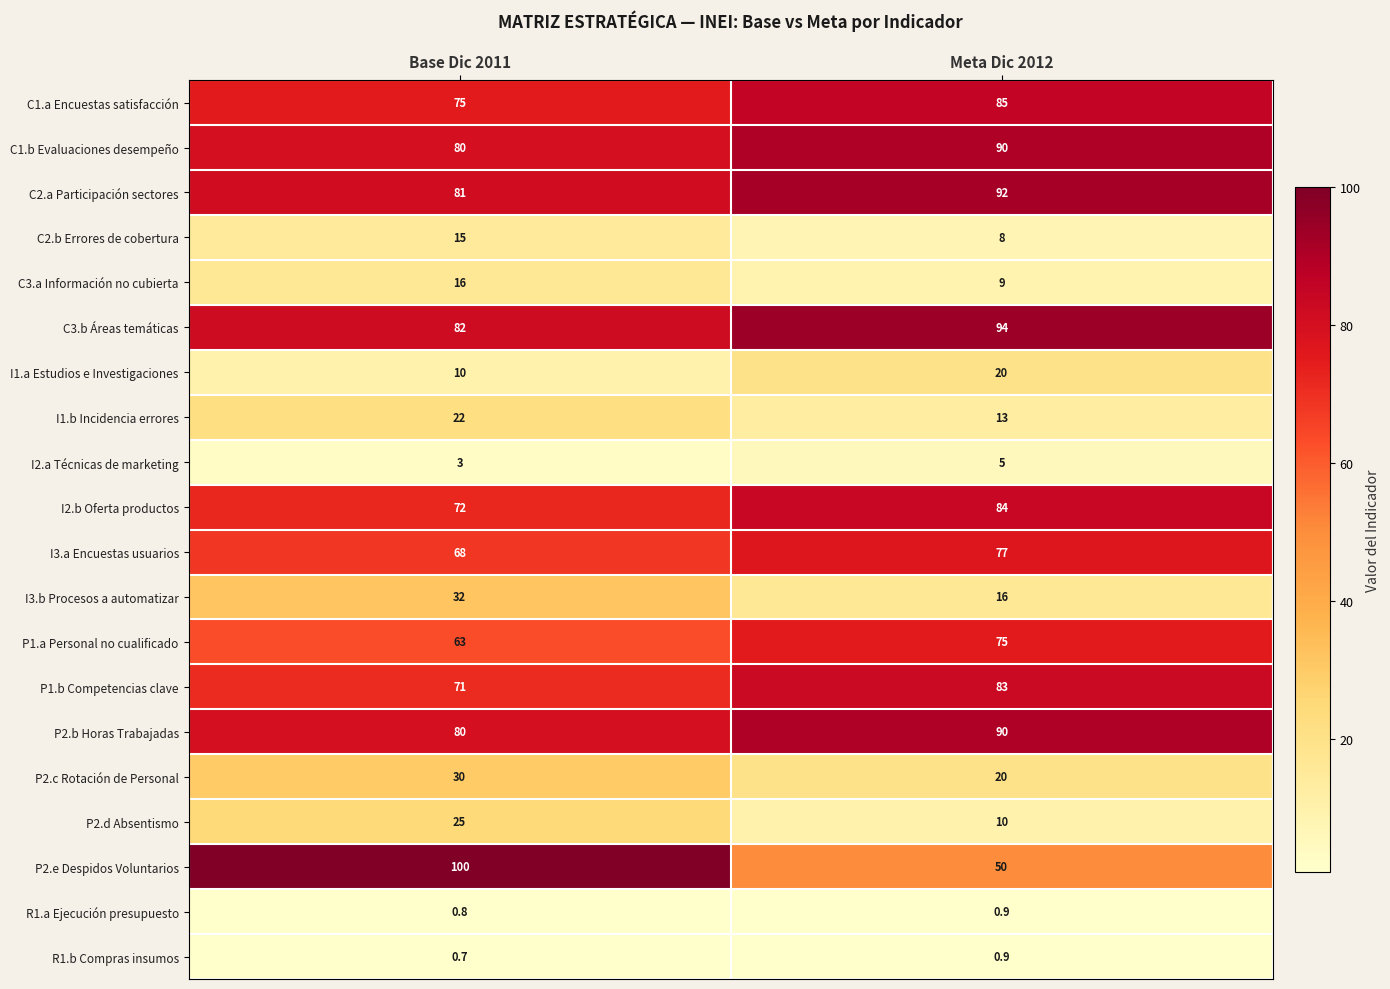

Is the value of C1.b Evaluaciones desempeño at Base Dic 2011 greater than the value of R1.b Compras insumos at Base Dic 2011?

Yes